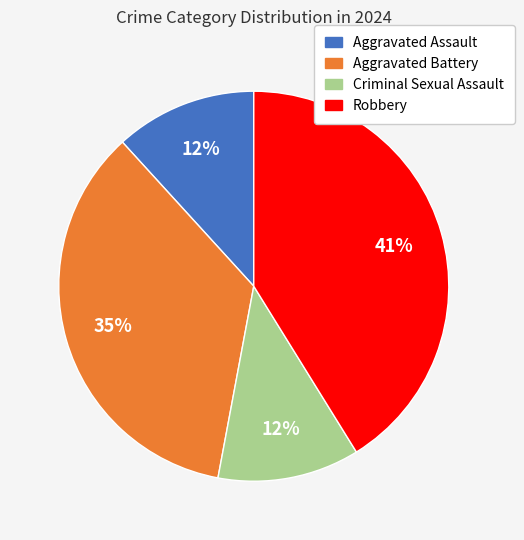

Do Criminal Sexual Assault and Robbery together represent more than half of the pie?

Yes